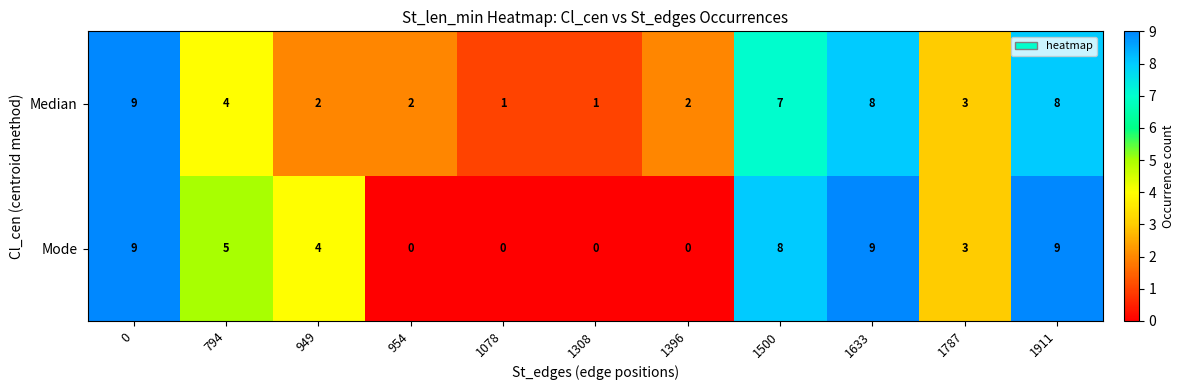

Read the Median value at 1911.

8